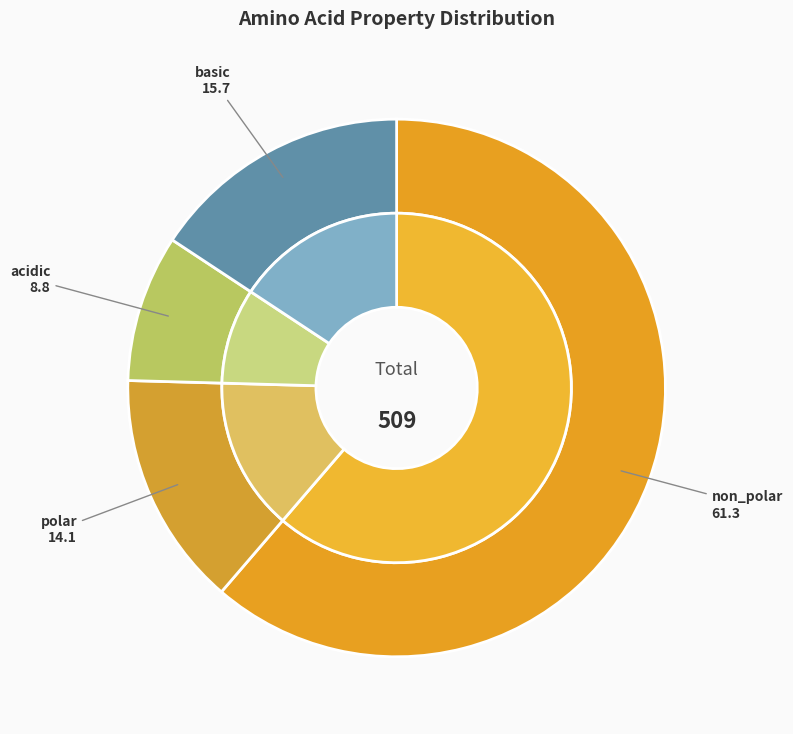

How many segments does this pie chart have?

4